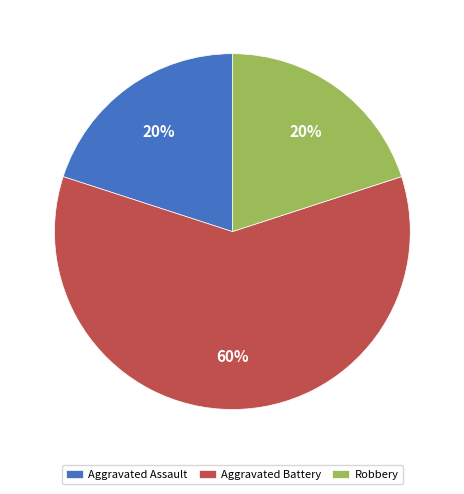

To the nearest percent, what is the difference between the Aggravated Battery and Robbery slice percentages?

40%